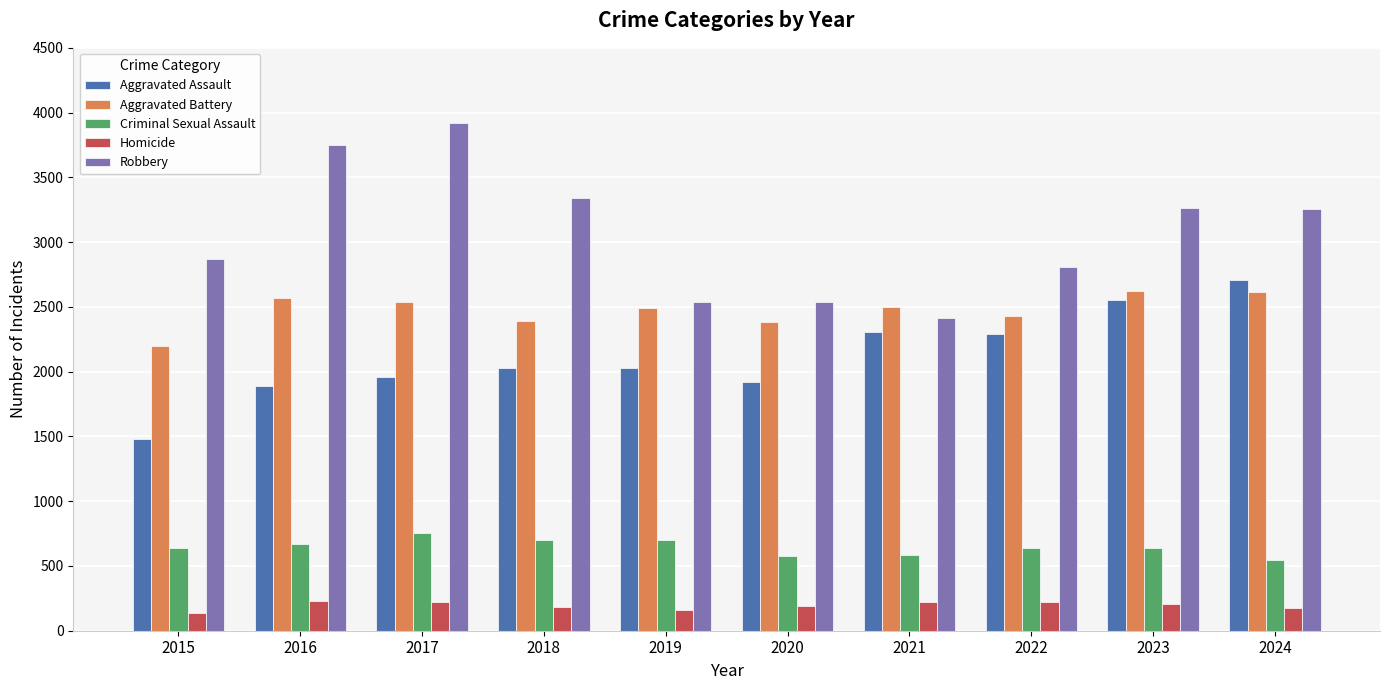

Are the bars horizontal?

No